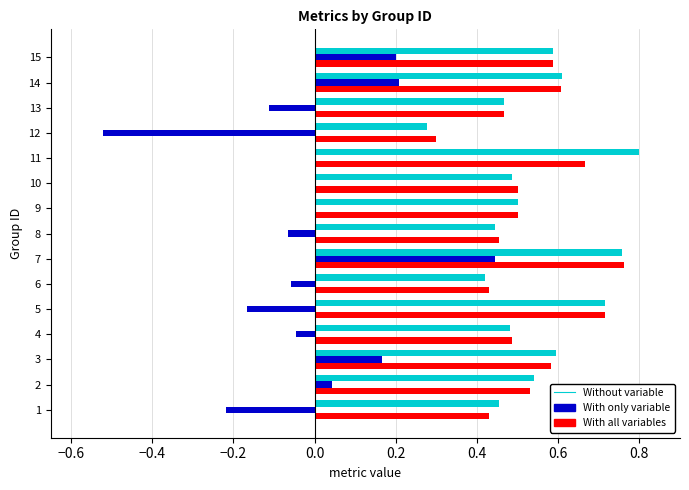

At which category is the sum across all series the highest?

7